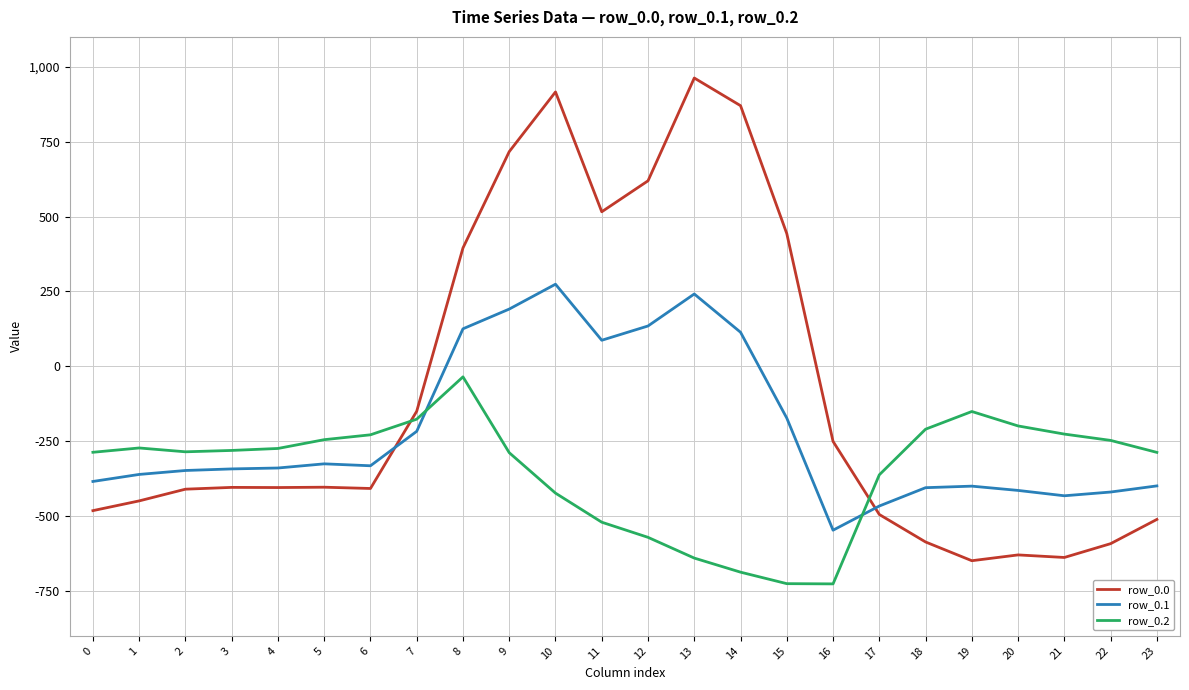

What is the approximate value of row_0.0 at 14?

870.3